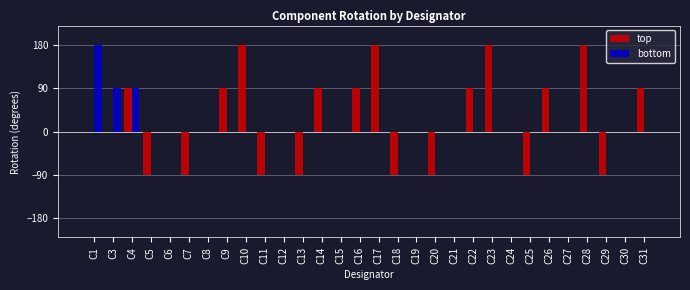

Reading left to right, extract all data points from this chart.

top: C1=0	C3=0	C4=90	C5=-90	C6=0	C7=-90	C8=0	C9=90	C10=180	C11=-90	C12=0	C13=-90	C14=90	C15=0	C16=90	C17=180	C18=-90	C19=0	C20=-90	C21=0	C22=90	C23=180	C24=0	C25=-90	C26=90	C27=0	C28=180	C29=-90	C30=0	C31=90
bottom: C1=180	C3=90	C4=90	C5=0	C6=0	C7=0	C8=0	C9=0	C10=0	C11=0	C12=0	C13=0	C14=0	C15=0	C16=0	C17=0	C18=0	C19=0	C20=0	C21=0	C22=0	C23=0	C24=0	C25=0	C26=0	C27=0	C28=0	C29=0	C30=0	C31=0